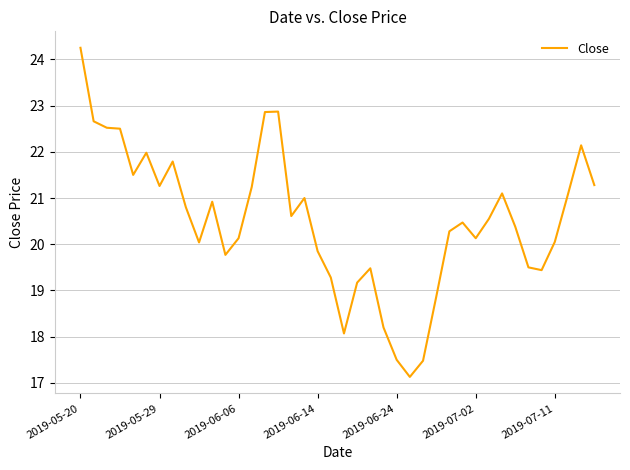

What is the difference between the maximum and minimum values?

7.1